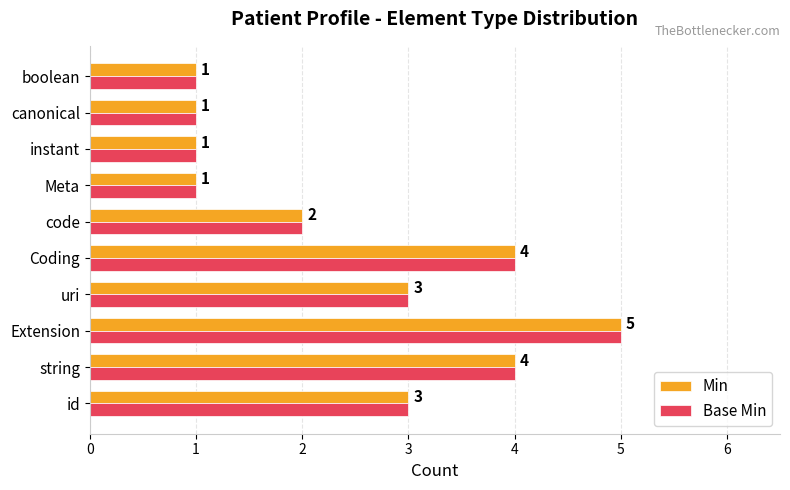

At which category is the sum across all series the highest?

Extension